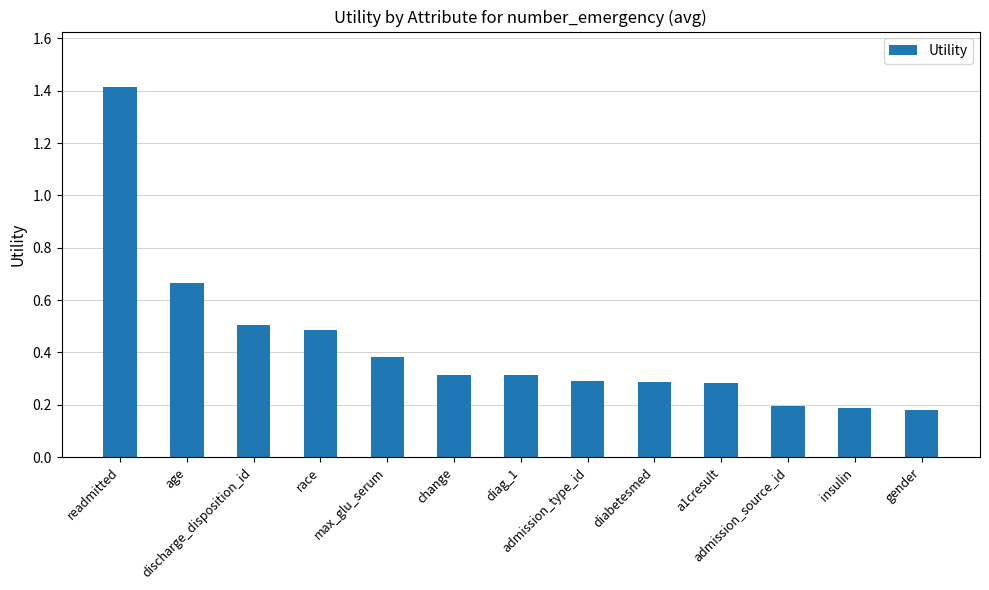

What is the difference between the maximum and second lowest values?

1.2